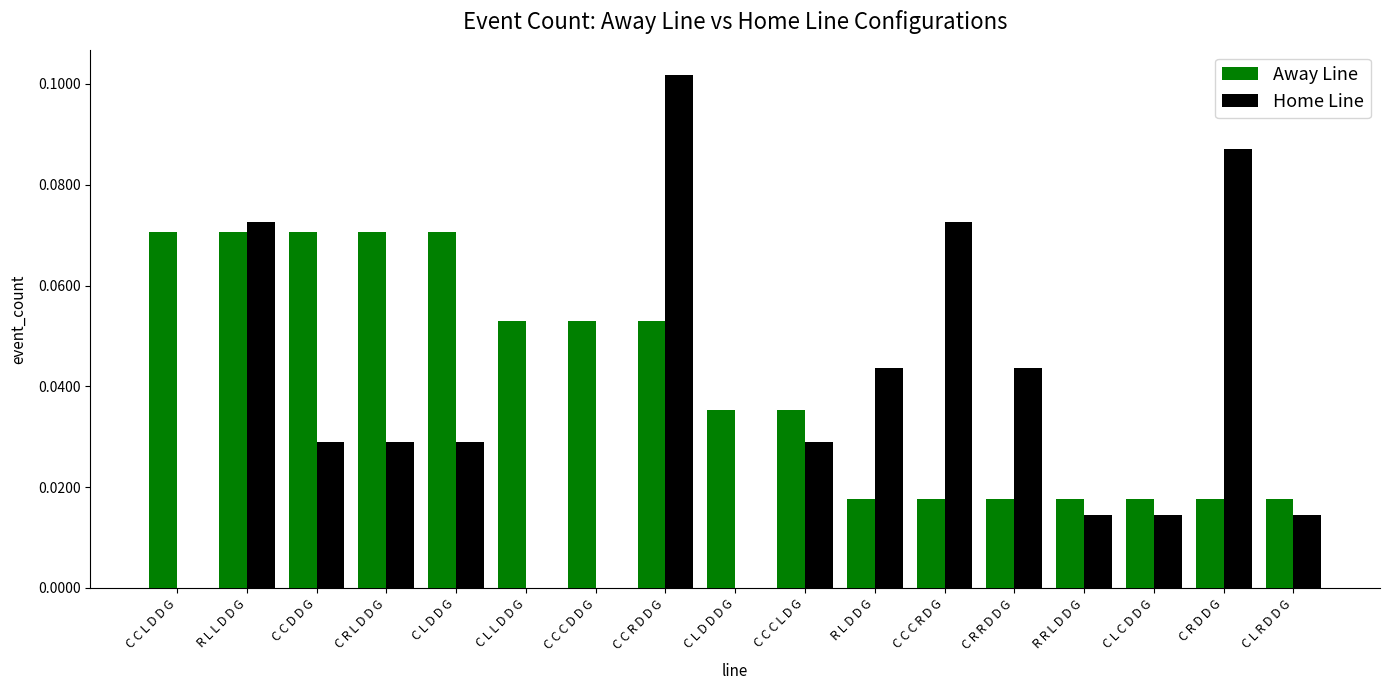

Is the value of Away Line at C R D D G greater than the value of Home Line at C L D D G?

No